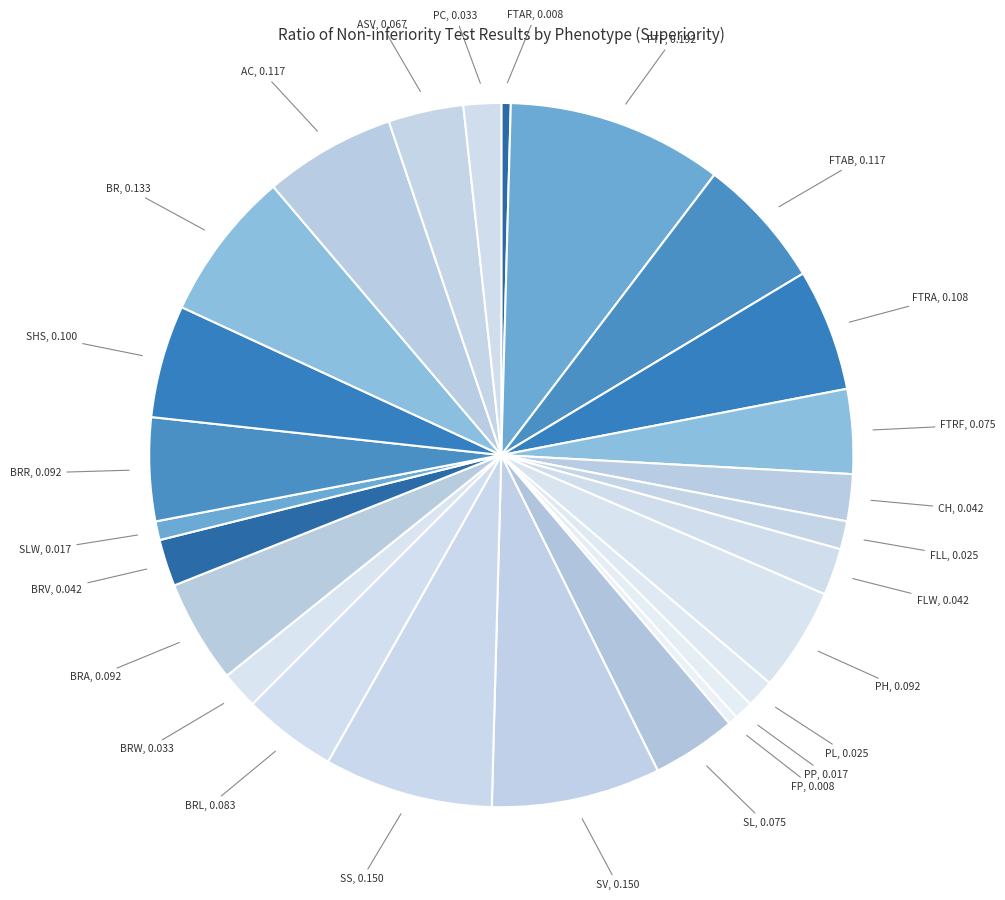

Which category has the biggest portion of the pie?

FTF